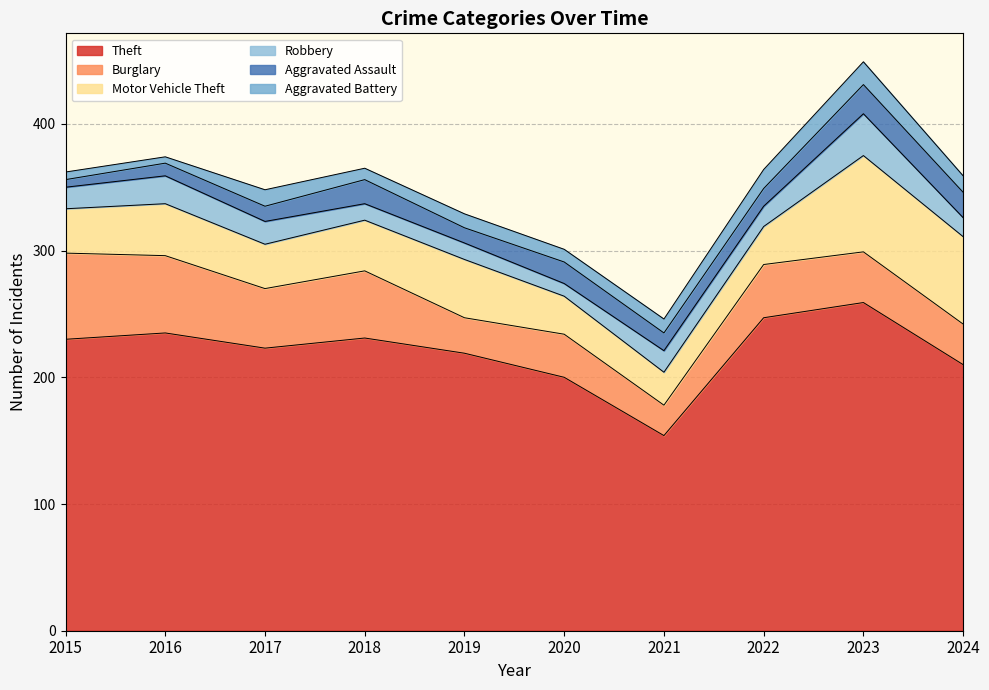

True or false: Aggravated Assault and Aggravated Battery intersect in this chart.

True